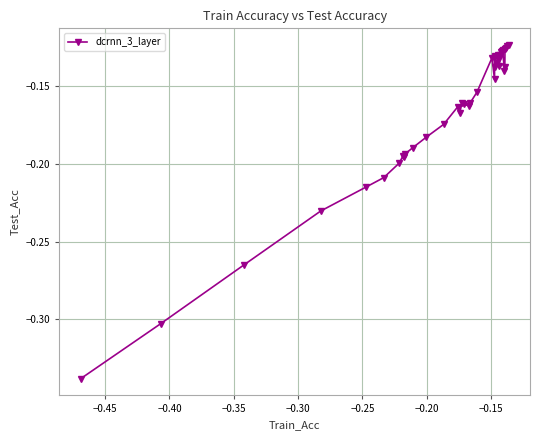

Does the chart have visible grid lines?

Yes